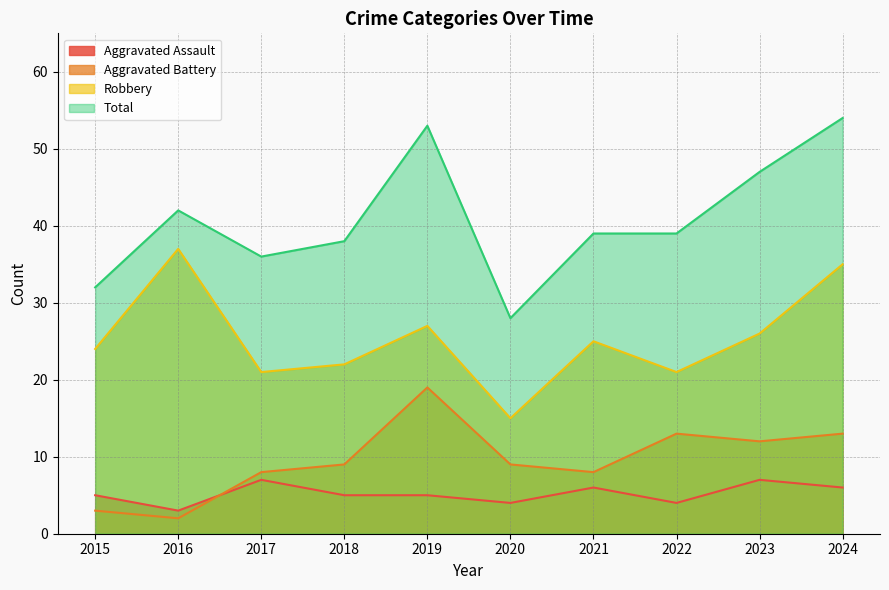

True or false: Aggravated Battery and Robbery intersect in this chart.

False